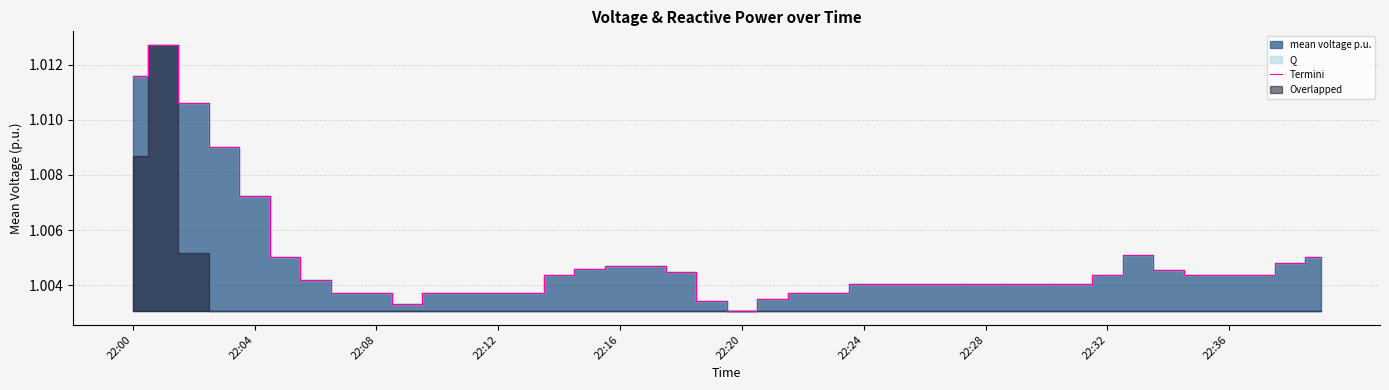

Is it true that the value at 18 is 1.0?

True